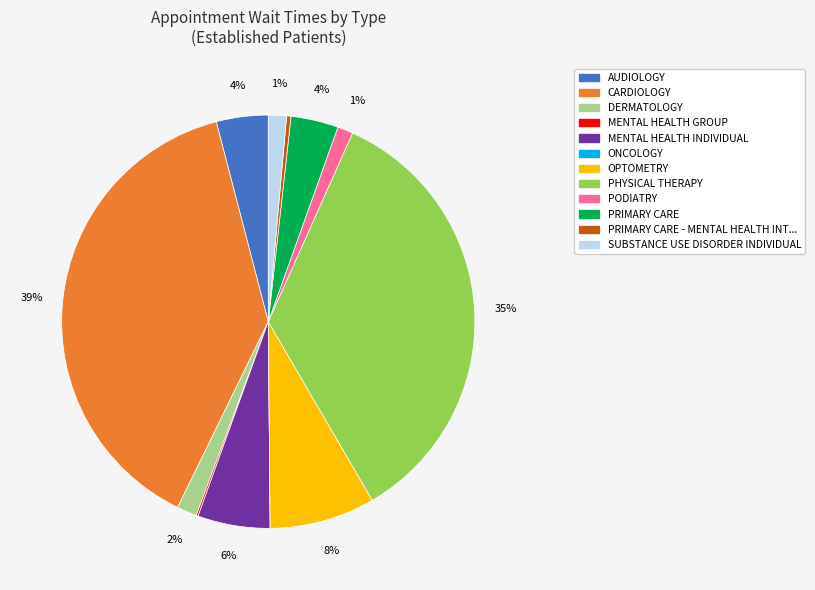

Is there any slice that represents more than half of the pie?

No